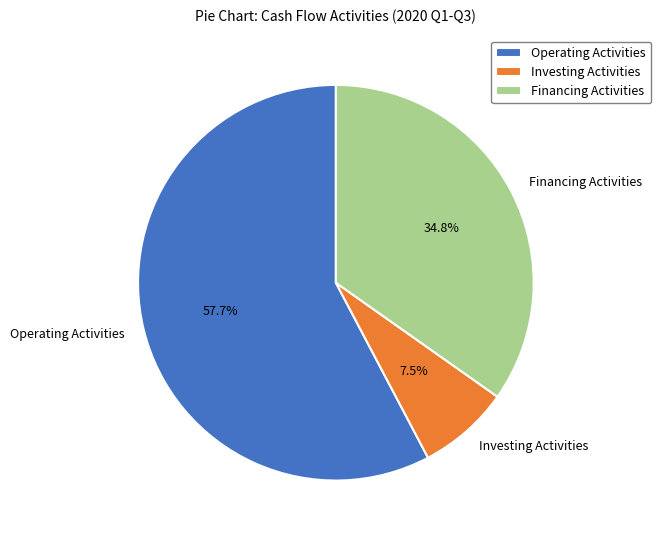

Count the number of slices in the pie.

3